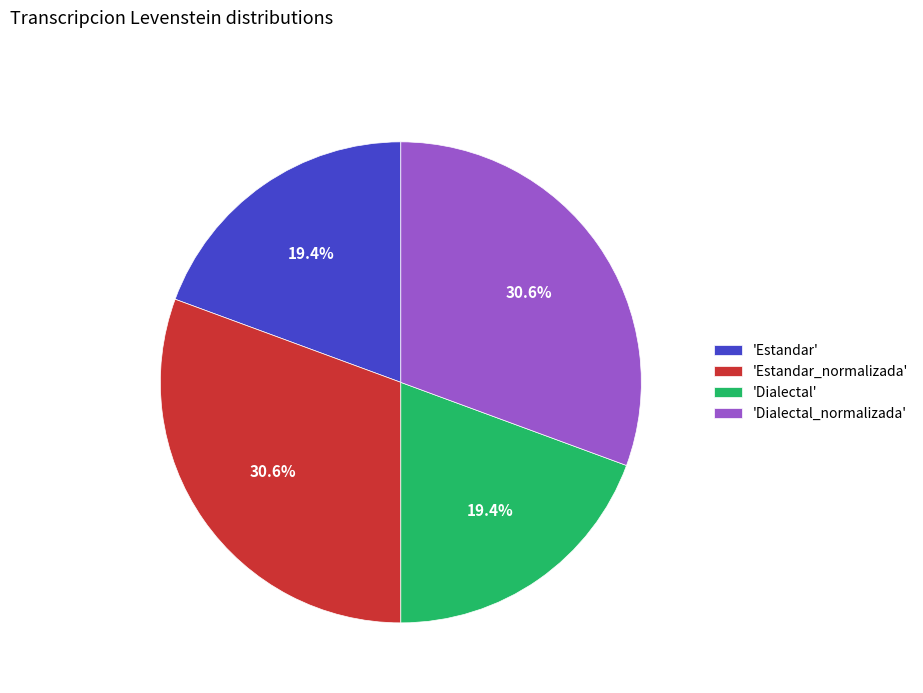

What percentage do 'Estandar_normalizada' and 'Dialectal' together represent?

50.0%